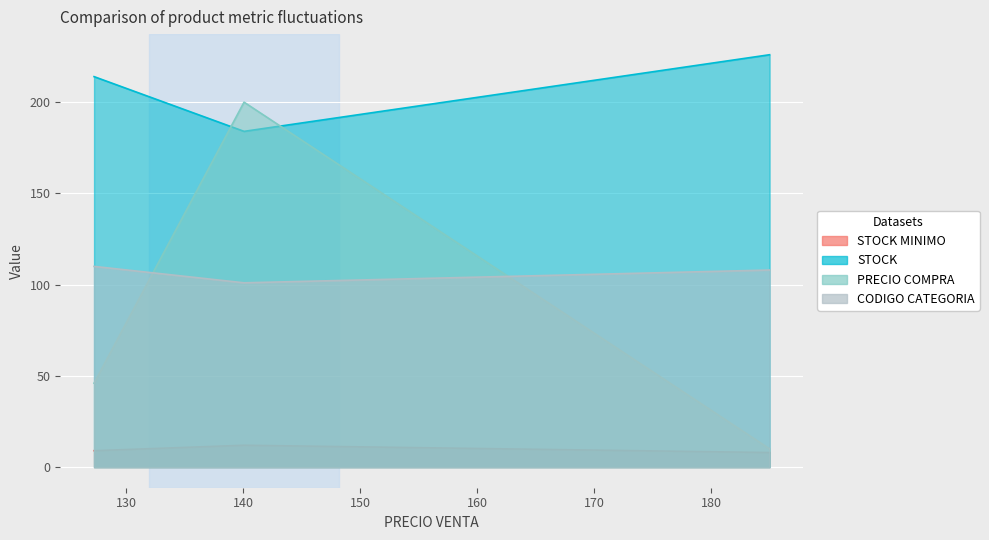

What is the difference between the highest and lowest values at Producto 2?

89